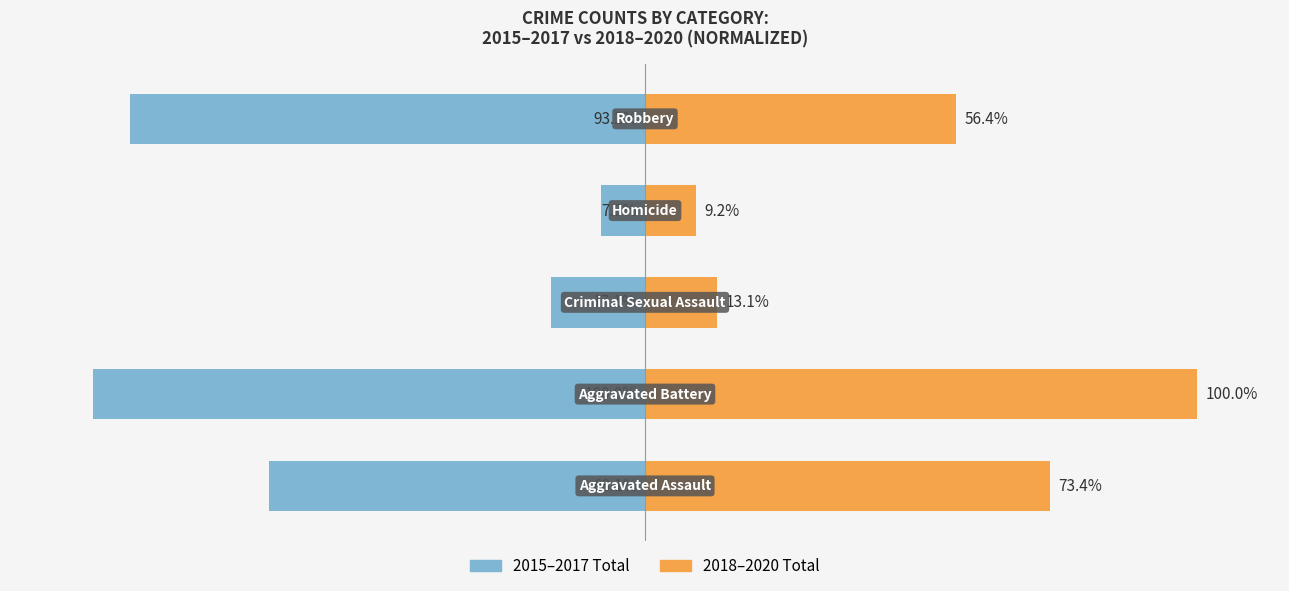

Reading right to left, list all the values displayed in this chart.

2015–2017 Total: -93.2	-7.9	-17.1	-100.0	-68.1
2018–2020 Total: 56.4	9.2	13.1	100.0	73.4